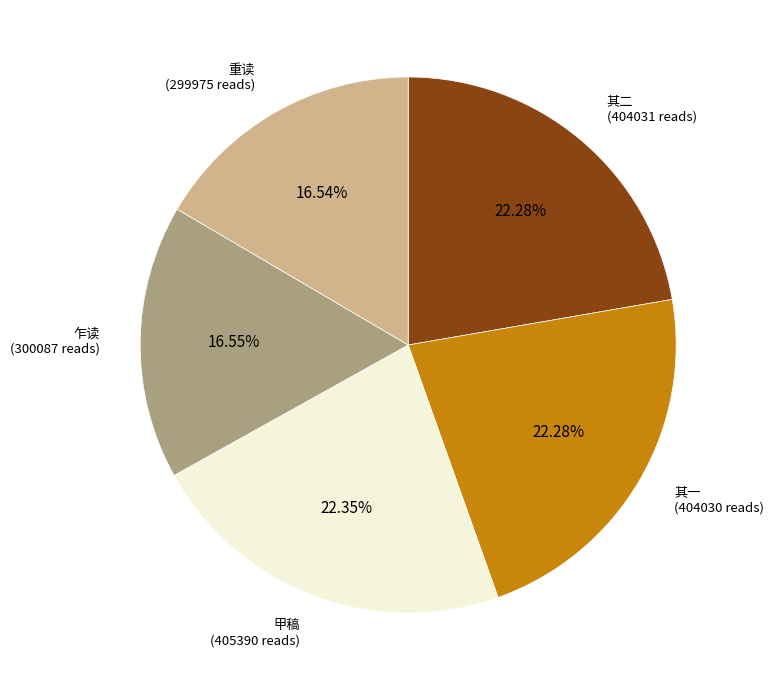

Is there a majority slice in this chart?

No